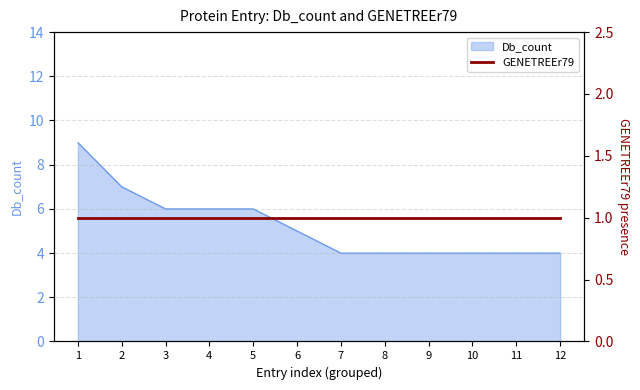

Where is the data nearest to the value 6?

3